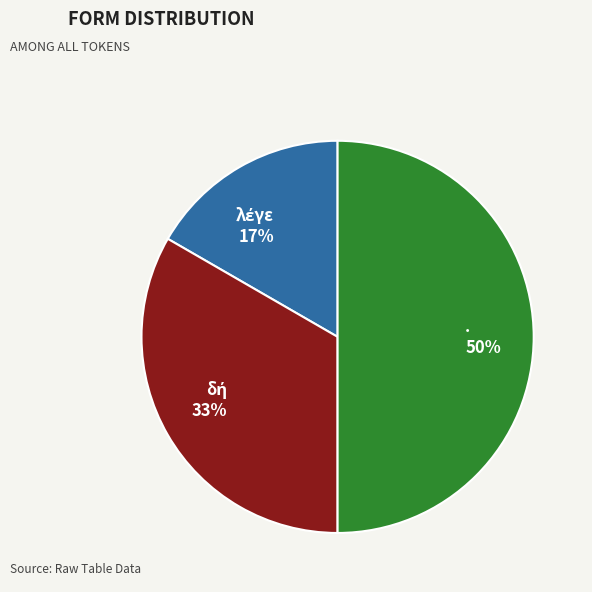

Which category has the biggest portion of the pie?

.